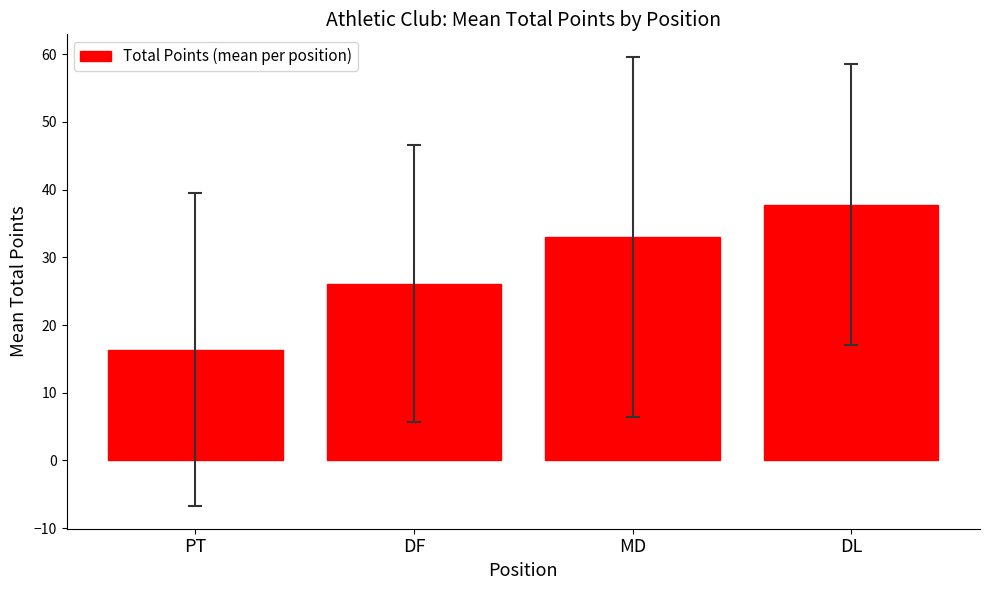

What is the minimum value shown in the chart?

16.3